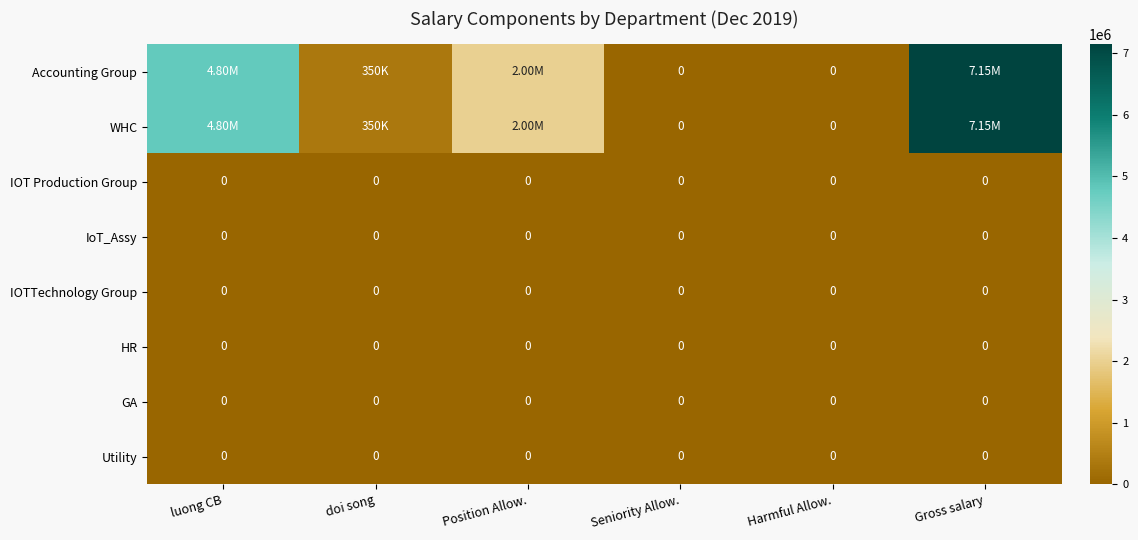

Rank the categories by IOTTechnology Group value from highest to lowest.

luong CB, doi song, Position Allow., Seniority Allow., Harmful Allow., Gross salary